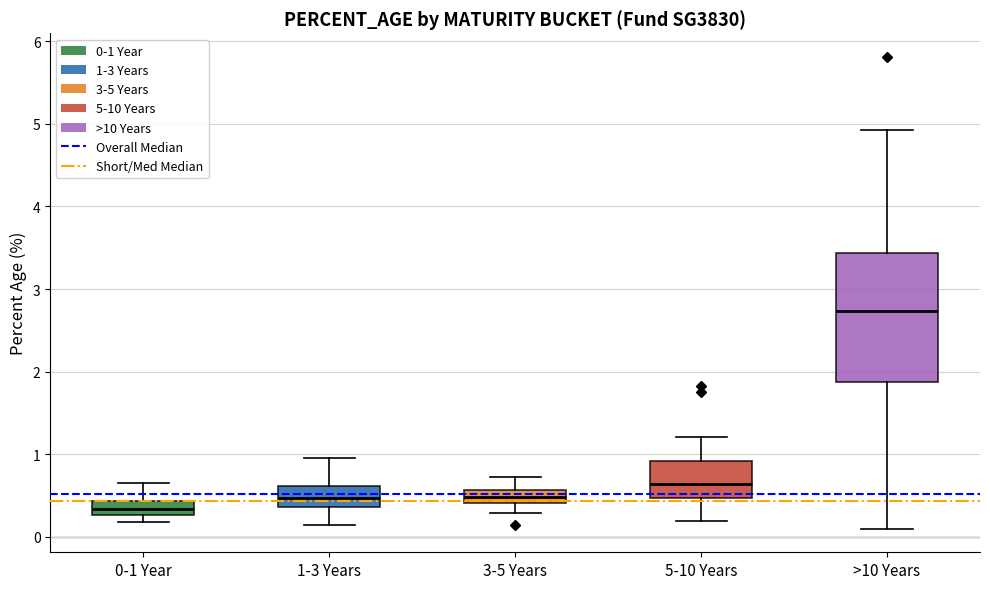

Reading left to right, read every box against the y-axis: the position of its median line, the range the box covers, and the ends of its whiskers. The values are not printed on the chart, so give them approximately, as read against the axis.

0-1 Year: median 0.3 (inside the box), box 0.3 to 0.4, whiskers 0.2 to 0.7
1-3 Years: median 0.5, box 0.4 to 0.6, whiskers 0.1 to 1.0
3-5 Years: median 0.5, box 0.4 to 0.6, whiskers 0.3 to 0.7
5-10 Years: median 0.6, box 0.5 to 0.9, whiskers 0.2 to 1.2
>10 Years: median 2.7, box 1.9 to 3.4, whiskers 0.1 to 4.9